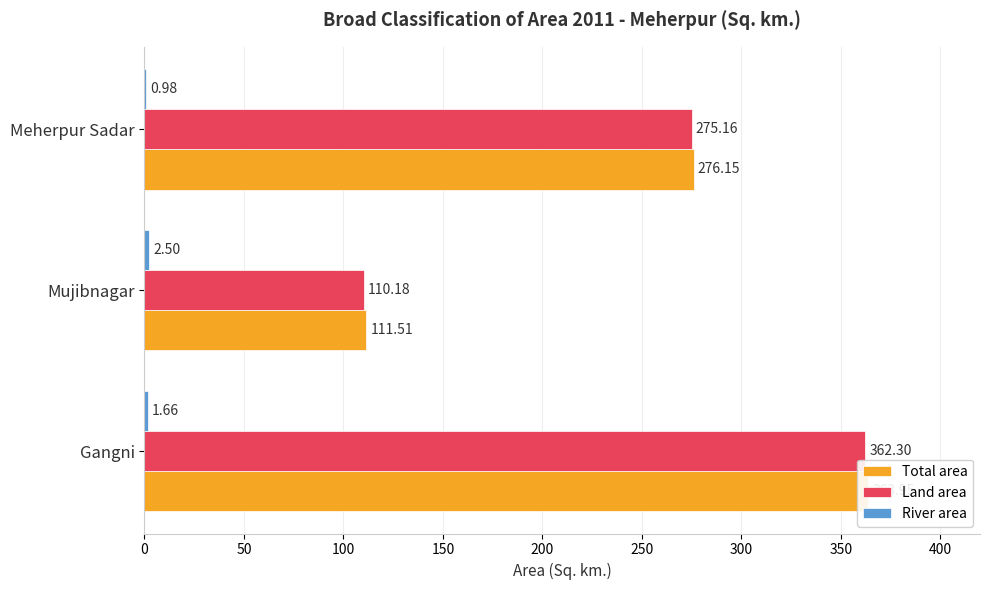

What is the sum of the River area values at Meherpur Sadar and Mujibnagar?

3.5